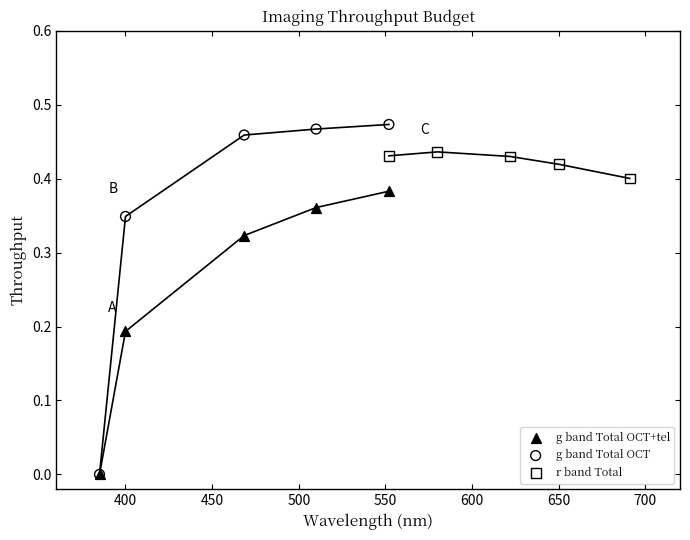

Which series reaches the maximum Y coordinate?

g band Total OCT